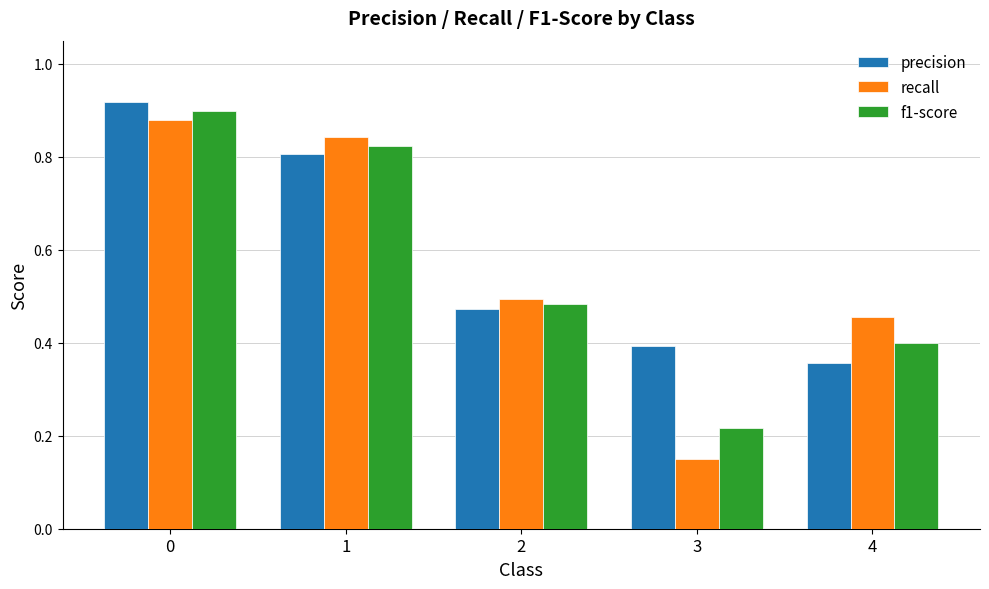

At which category does the chart reach its minimum across all series?

3